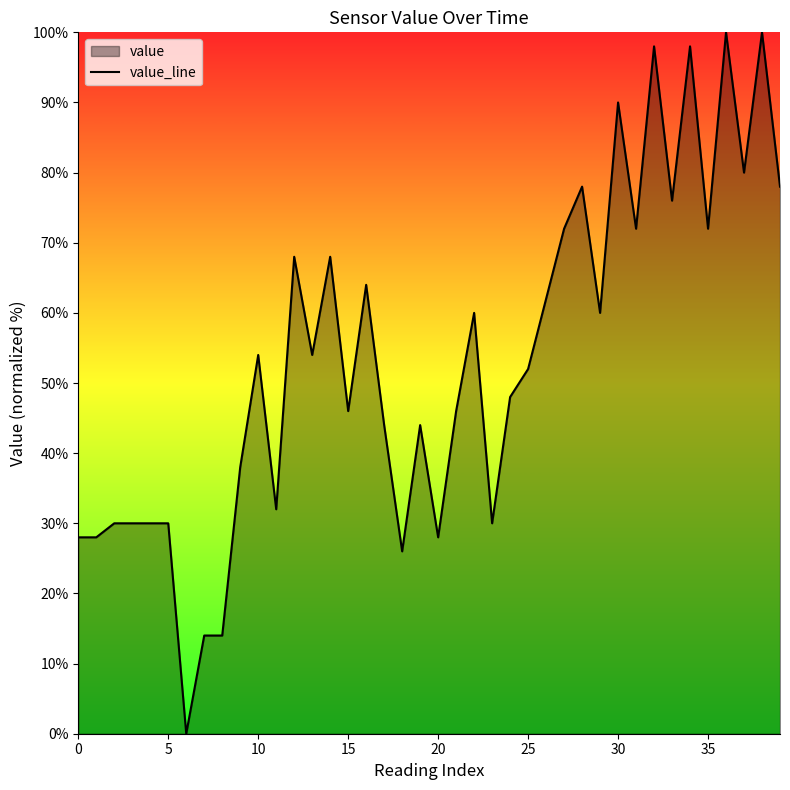

What is the average value?

53.5